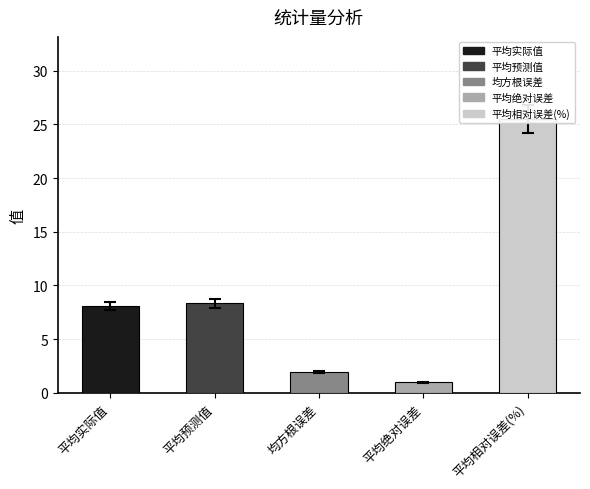

Rank the categories by value from lowest to highest.

平均绝对误差, 均方根误差, 平均实际值, 平均预测值, 平均相对误差(%)